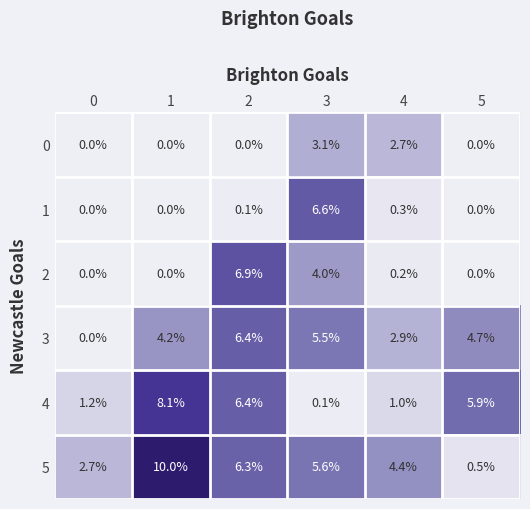

What is the difference between the second highest and minimum values in the 2 series?

4.0